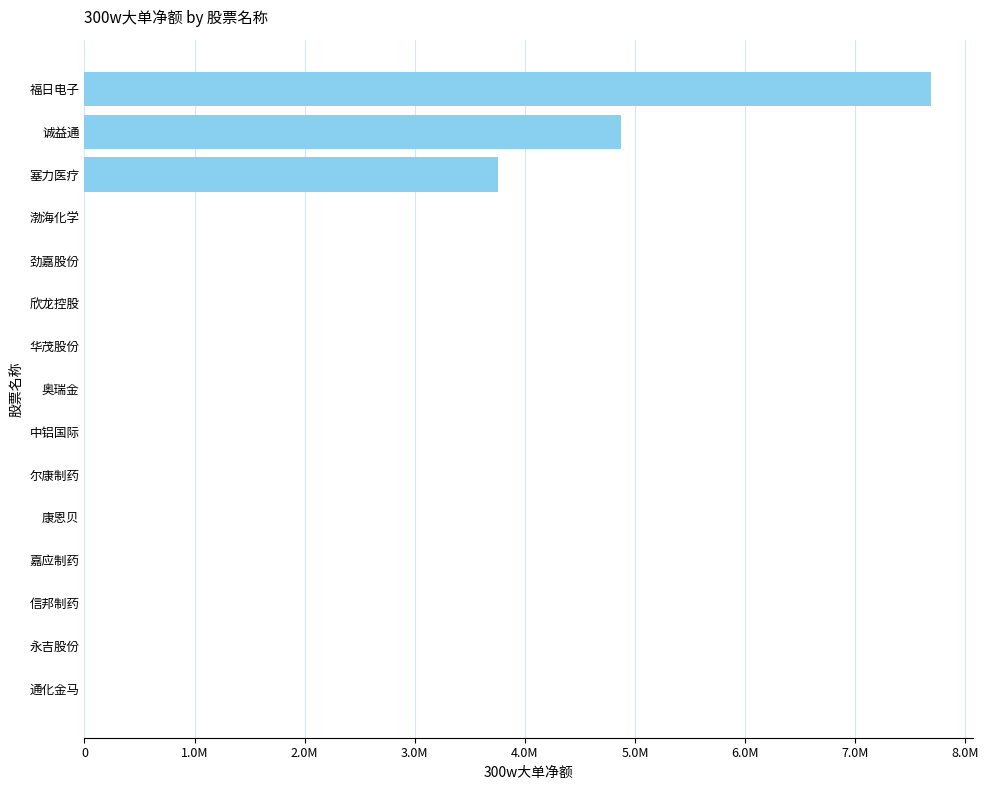

Are the bars horizontal?

Yes